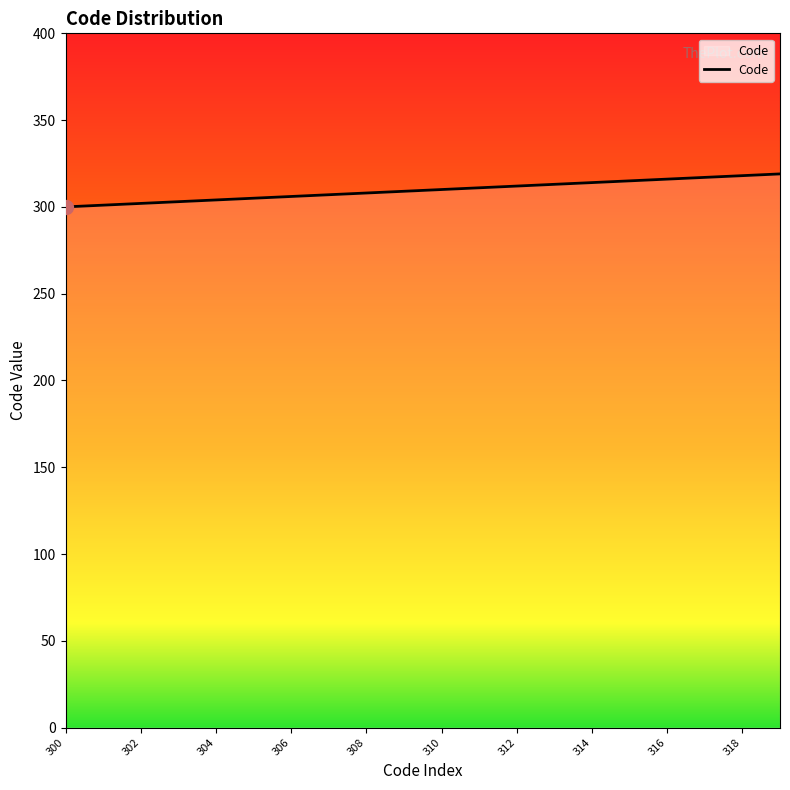

What is the greatest value displayed?

319